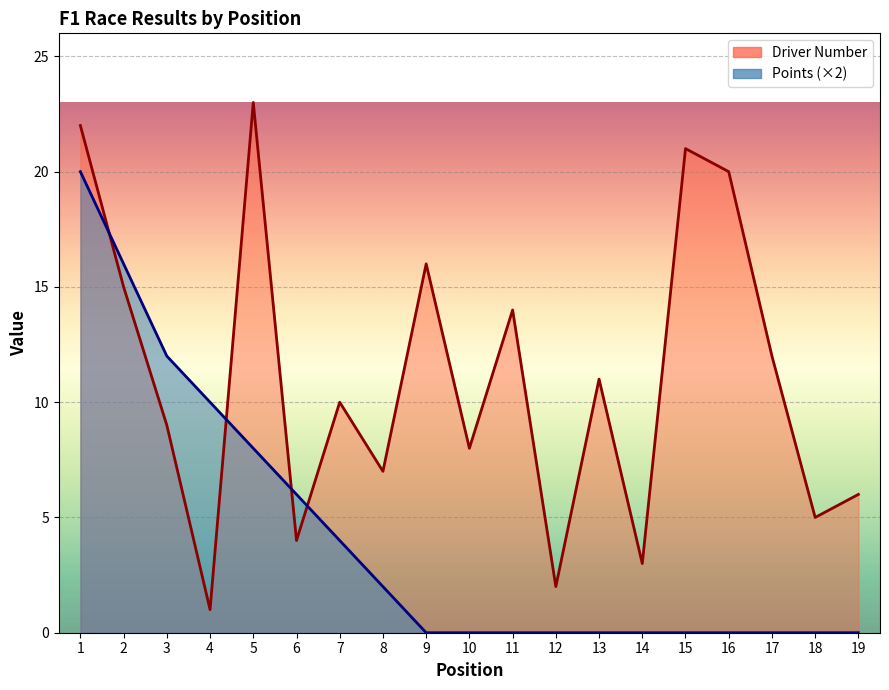

Reading right to left, what are all the values shown in this chart?

Points: 0	0	0	0	0	0	0	0	0	0	0	2	4	6	8	10	12	16	20
Driver Number: 6	5	12	20	21	3	11	2	14	8	16	7	10	4	23	1	9	15	22